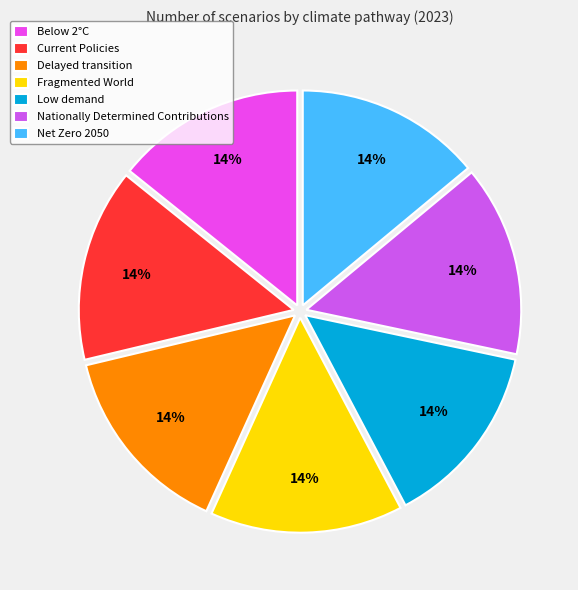

To the nearest percent, what is the average slice percentage?

14%